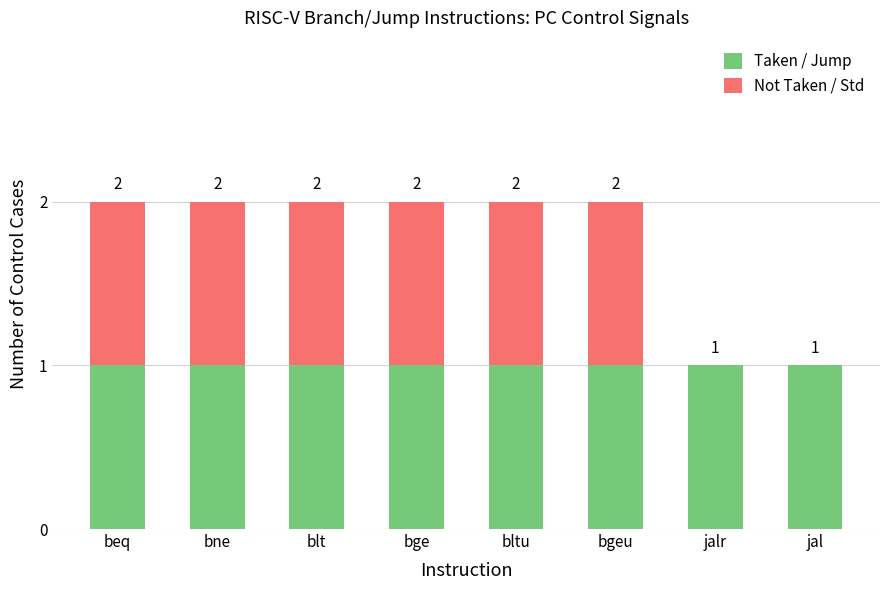

What is the approximate value of Taken / Jump at jalr?

1